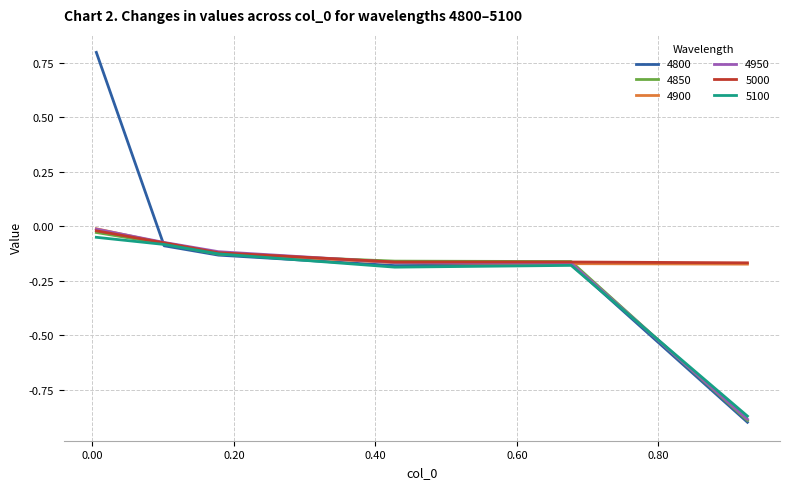

What is the sum of all 4800 values?

-0.7